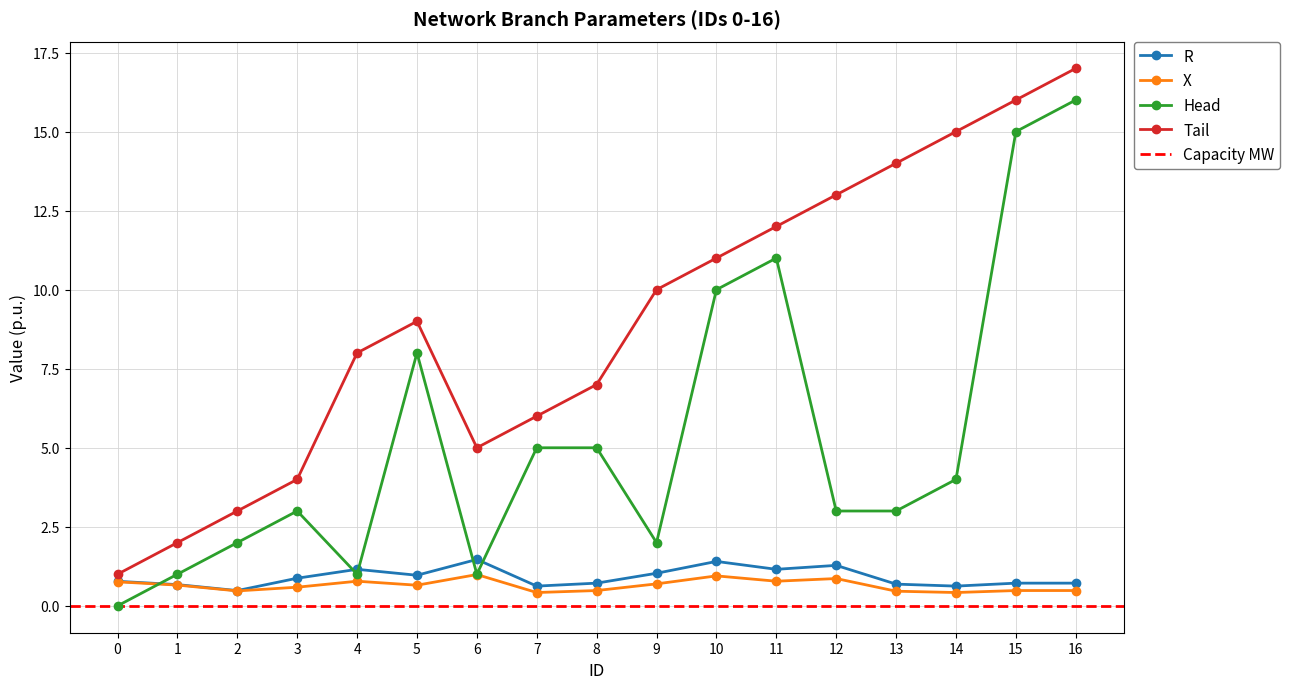

Reading right to left, transcribe all the data shown in this chart.

R: 16=0.7	15=0.7	14=0.6	13=0.7	12=1.3	11=1.2	10=1.4	9=1.0	8=0.7	7=0.6	6=1.5	5=1.0	4=1.2	3=0.9	2=0.5	1=0.7	0=0.8
X: 16=0.5	15=0.5	14=0.4	13=0.5	12=0.9	11=0.8	10=0.9	9=0.7	8=0.5	7=0.4	6=1.0	5=0.7	4=0.8	3=0.6	2=0.5	1=0.7	0=0.8
Head: 16=16.0	15=15.0	14=4.0	13=3.0	12=3.0	11=11.0	10=10.0	9=2.0	8=5.0	7=5.0	6=1.0	5=8.0	4=1.0	3=3.0	2=2.0	1=1.0	0=0.0
Tail: 16=17.0	15=16.0	14=15.0	13=14.0	12=13.0	11=12.0	10=11.0	9=10.0	8=7.0	7=6.0	6=5.0	5=9.0	4=8.0	3=4.0	2=3.0	1=2.0	0=1.0